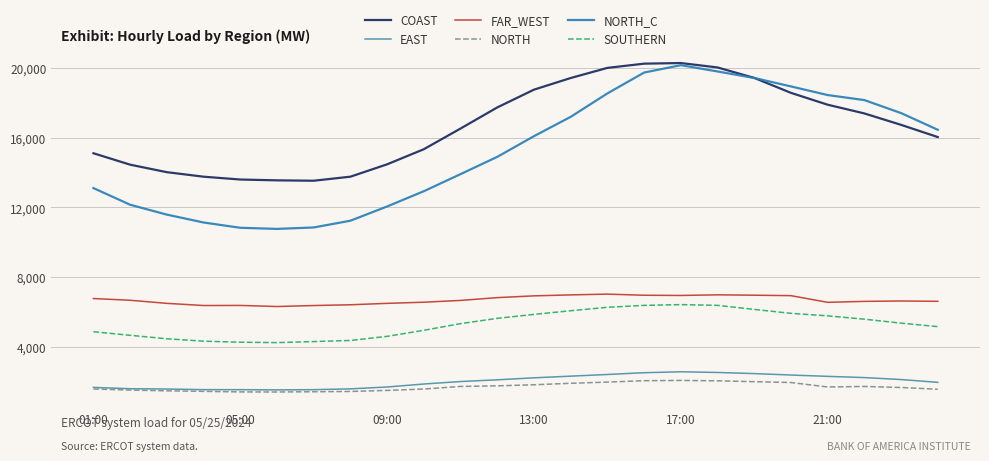

What is the maximum value shown in the chart?

20272.6